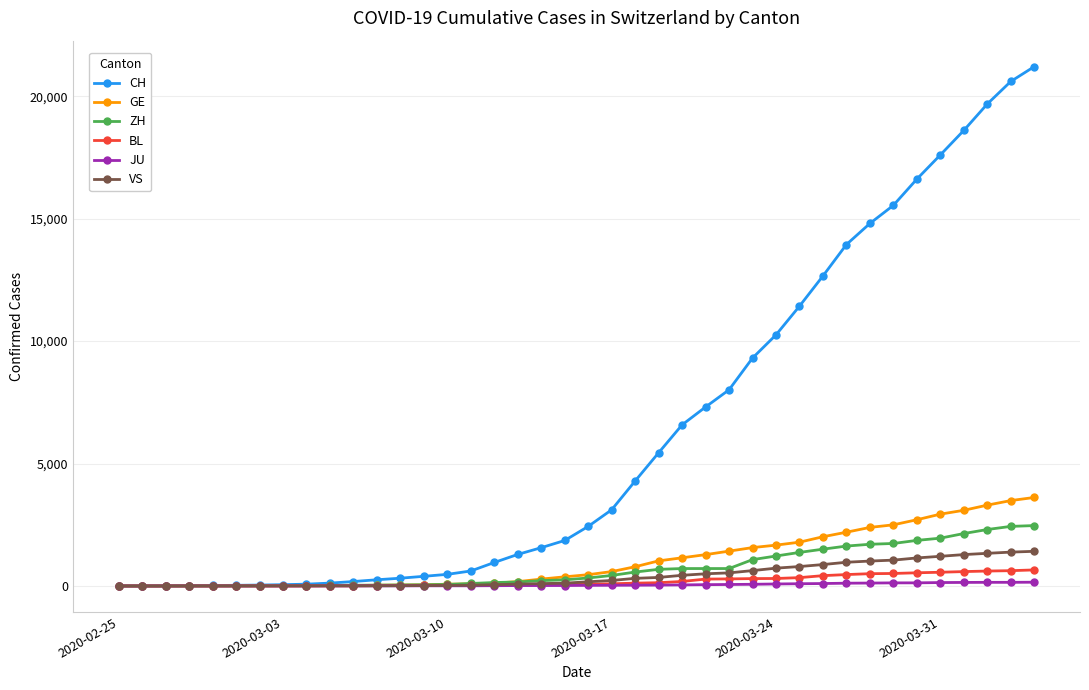

What is the greatest value displayed?

21211